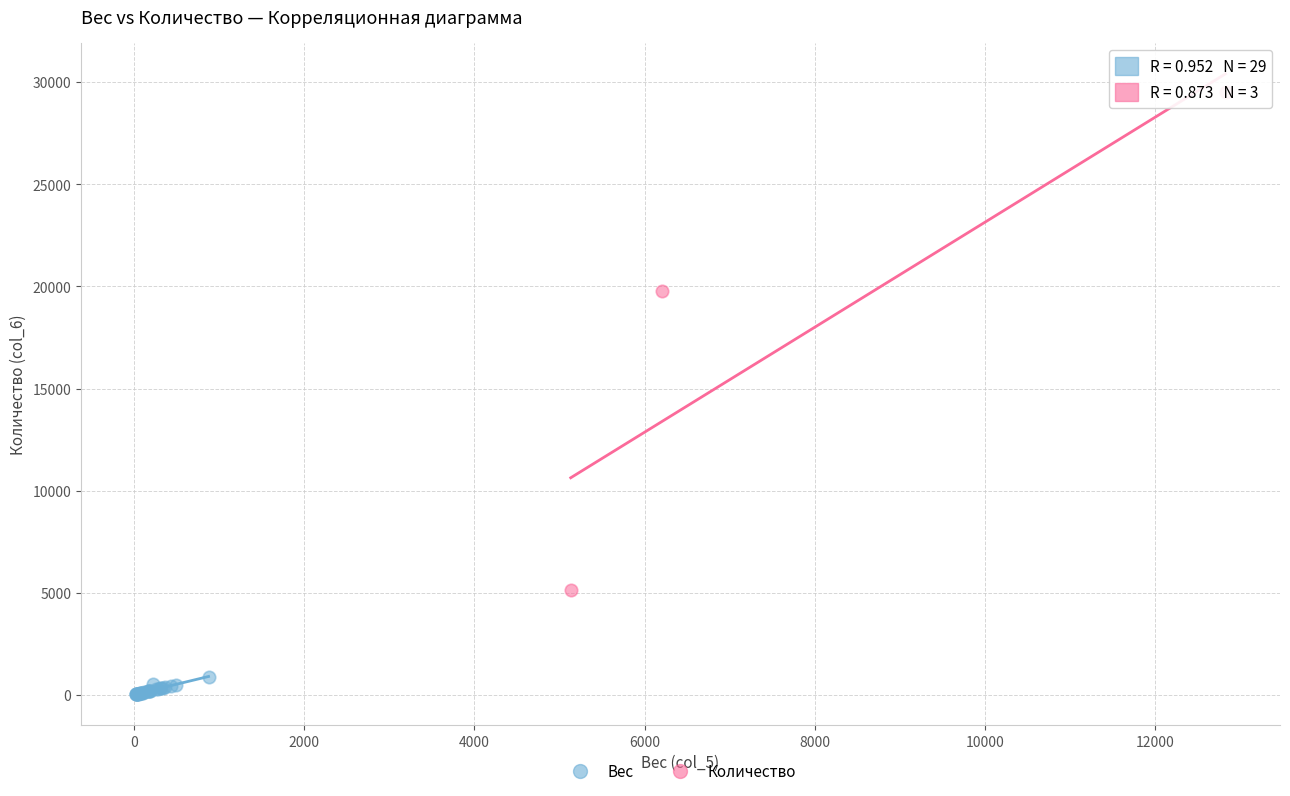

Which series reaches the minimum Y coordinate?

Вес